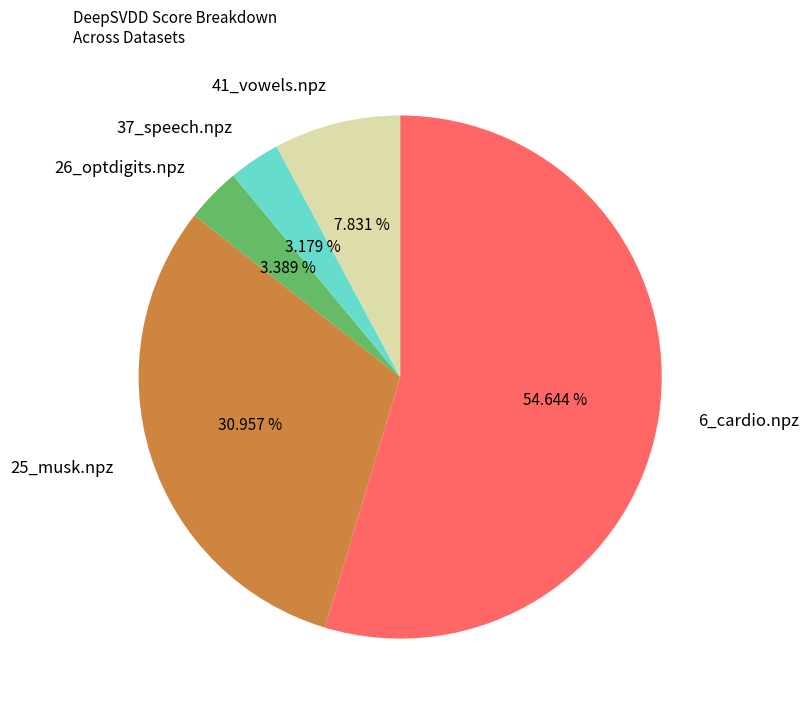

Does 37_speech.npz represent more than half of the total?

No